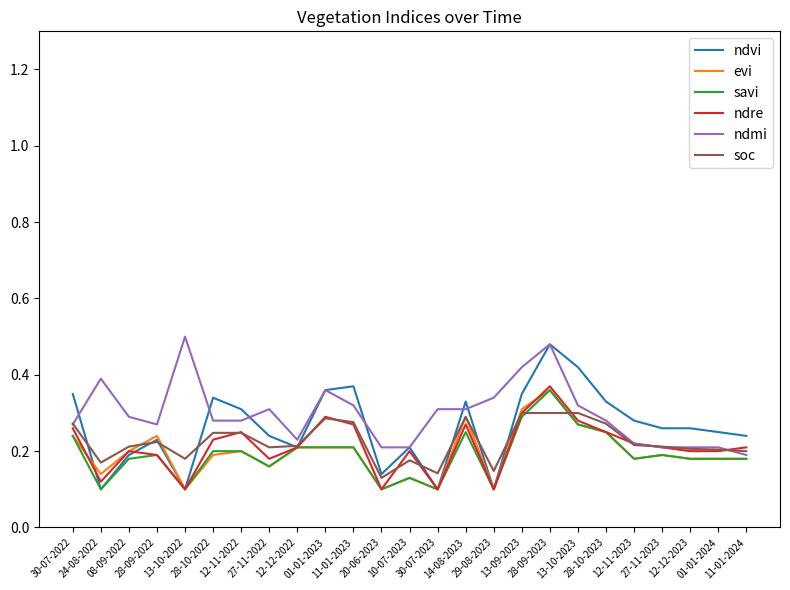

True or false: savi and evi intersect in this chart.

False